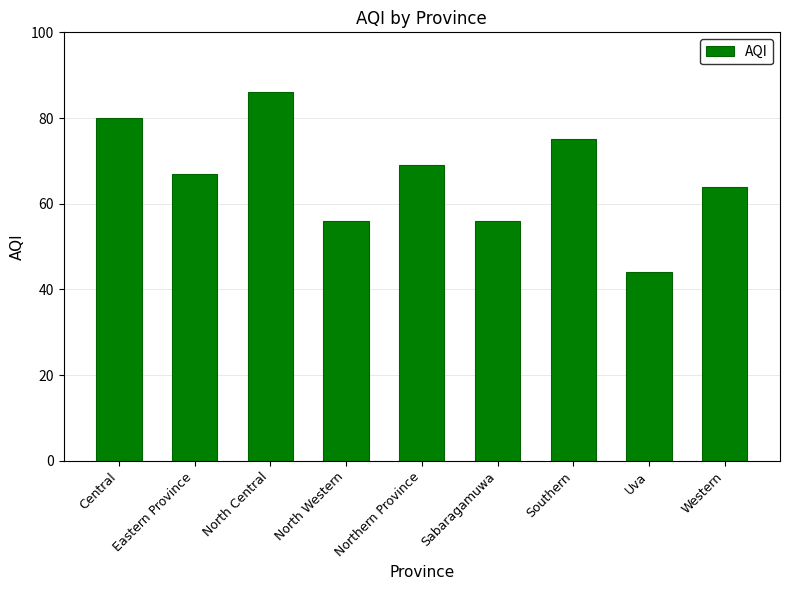

Reading right to left, transcribe all the data shown in this chart.

64	44	75	56	69	56	86	67	80